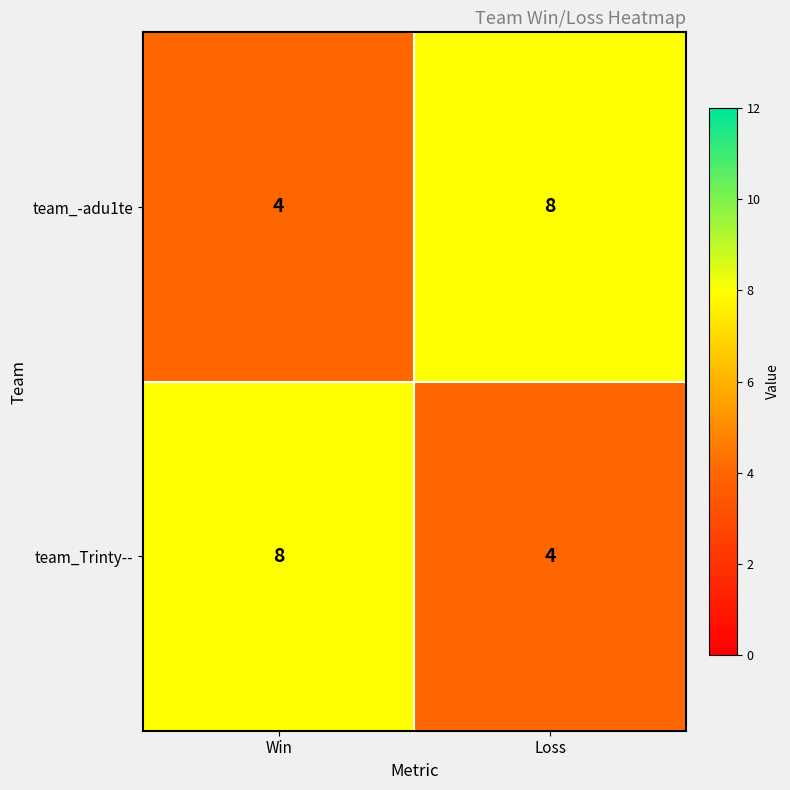

What is the sum of the team_-adu1te values at Win and Loss?

12